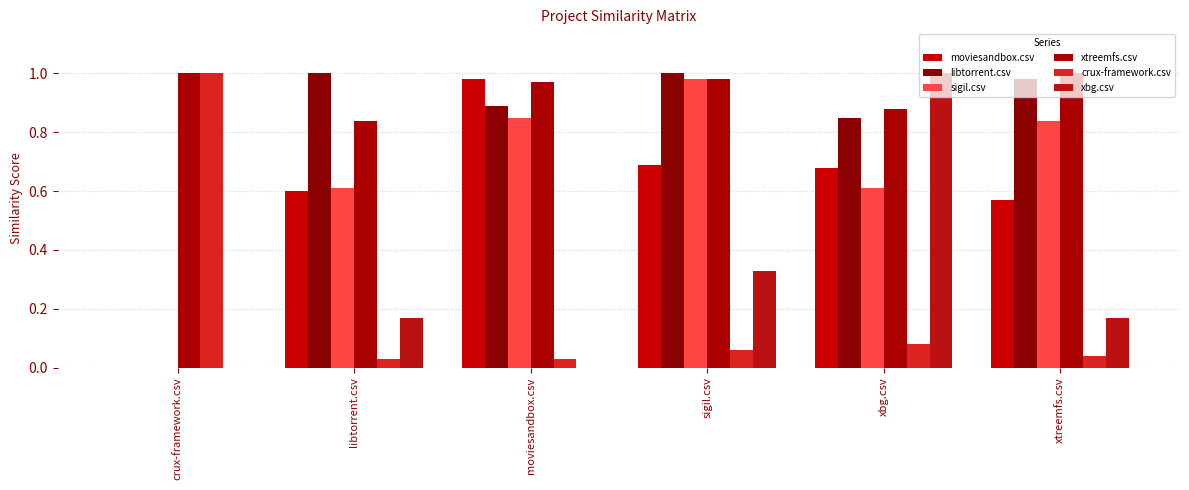

Does the chart contain stacked bars?

No